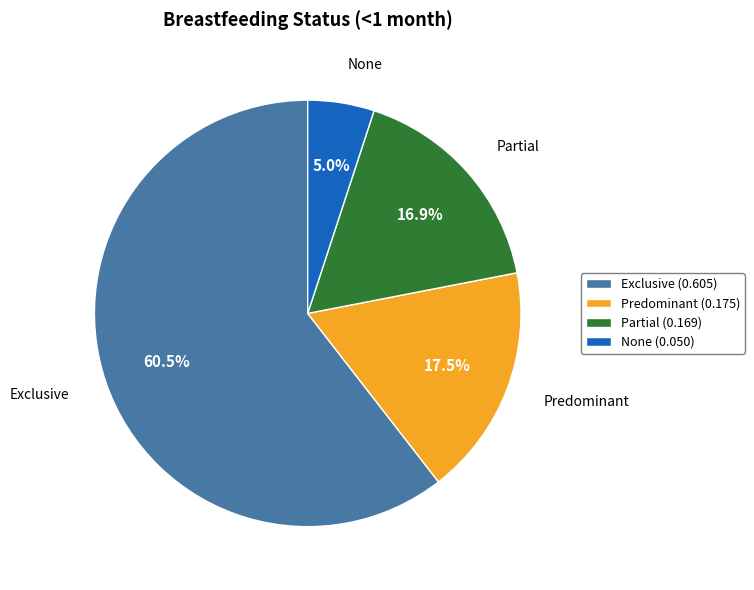

How many segments does this pie chart have?

4